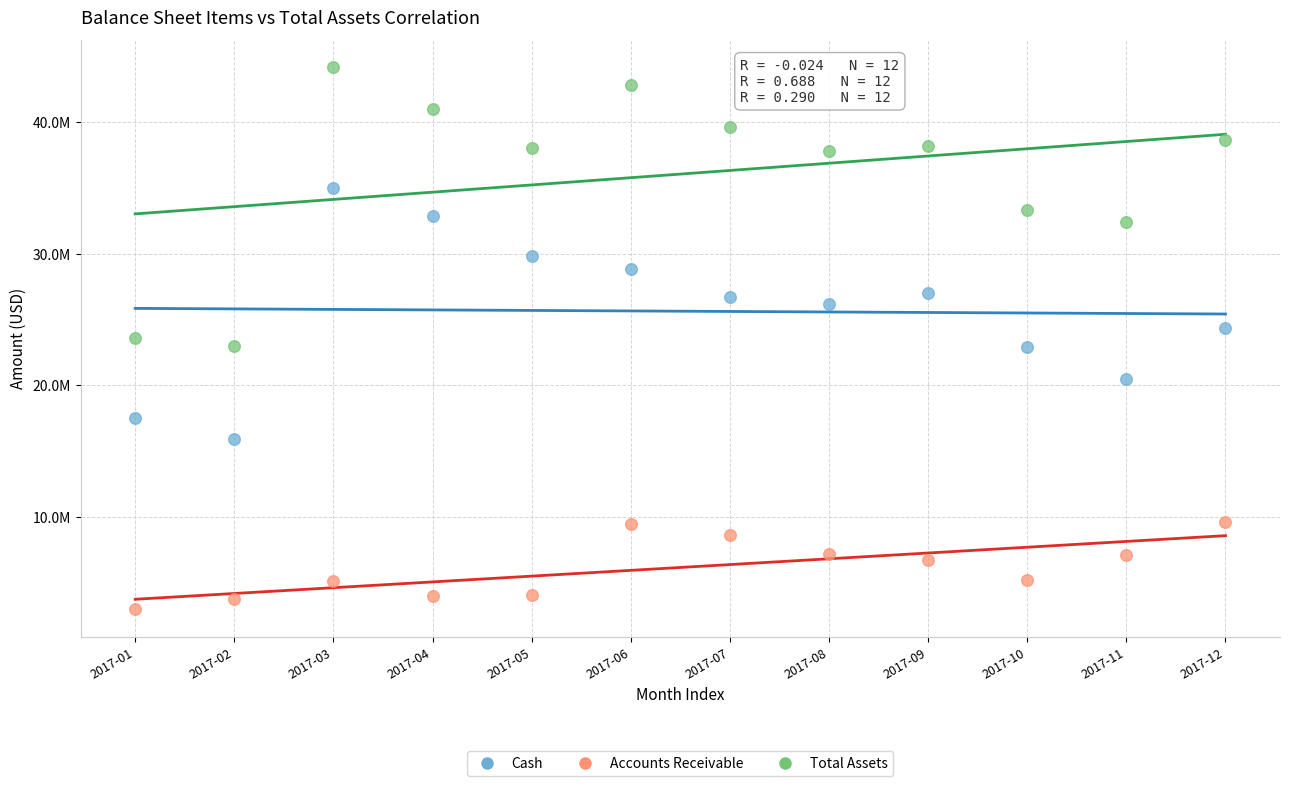

Which series reaches the minimum Y coordinate?

Accounts Receivable